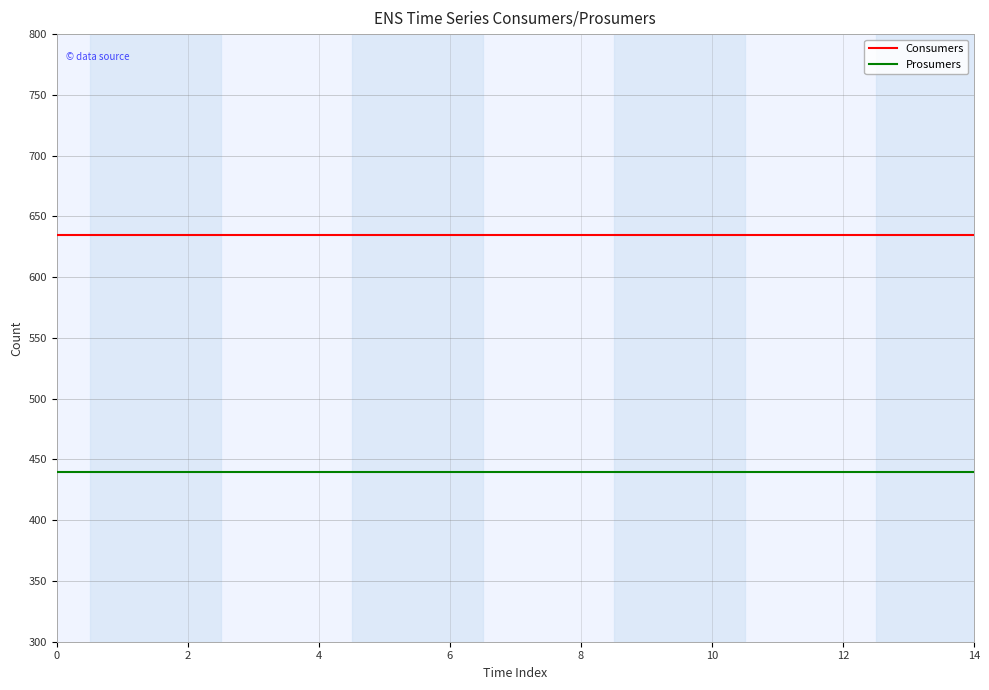

True or false: Consumers and Prosumers intersect in this chart.

False